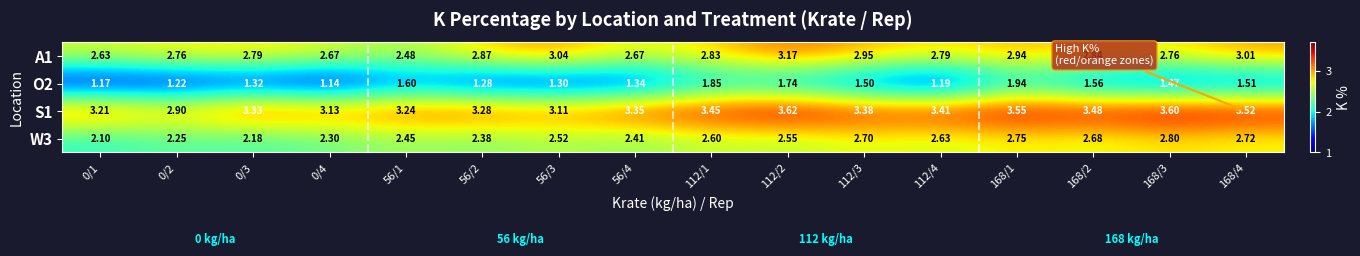

List the series in order of their overall mean, highest first.

S1, A1, W3, O2